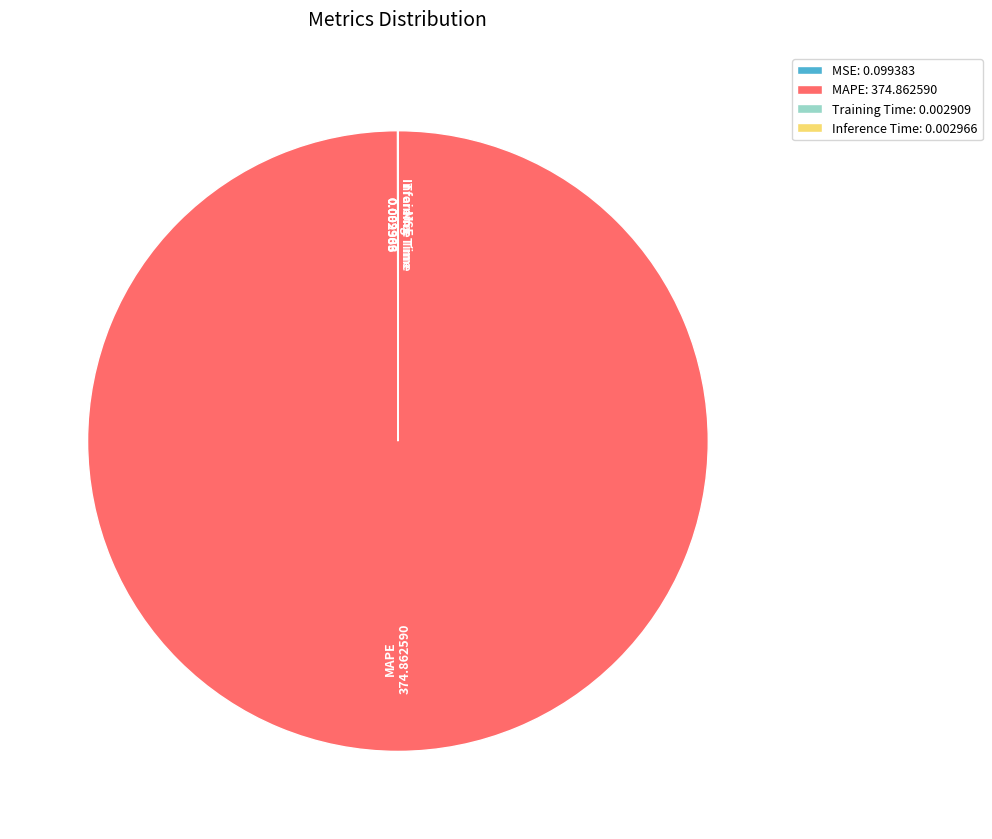

Is it true that MAPE is 100% of the pie?

True